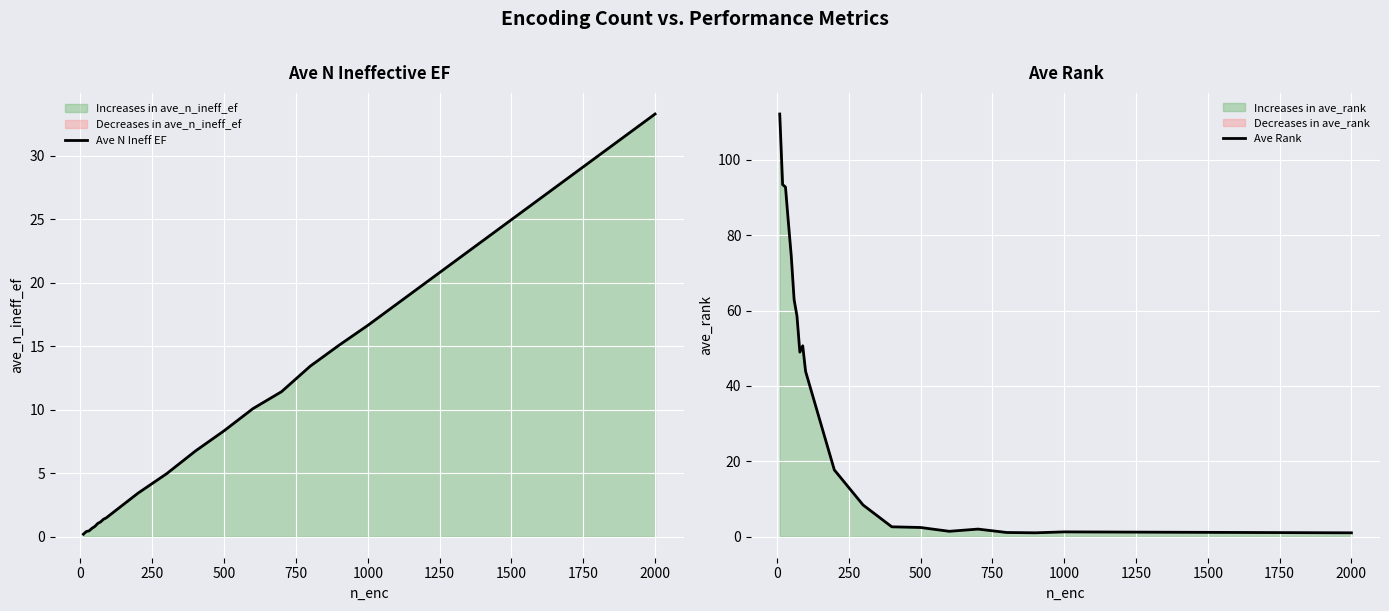

Reading left to right, extract all data points from this chart.

Ave N Ineff EF: 0.2	0.4	0.5	0.7	0.8	1.0	1.2	1.4	1.5	1.7	3.4	5.0	6.7	8.3	10.1	11.4	13.4	15.1	16.6	33.3
Ave Rank: 112.2	93.5	92.8	83.5	74.6	62.9	58.6	49.0	50.7	43.9	17.7	8.4	2.6	2.4	1.4	2.0	1.1	1.0	1.2	1.0